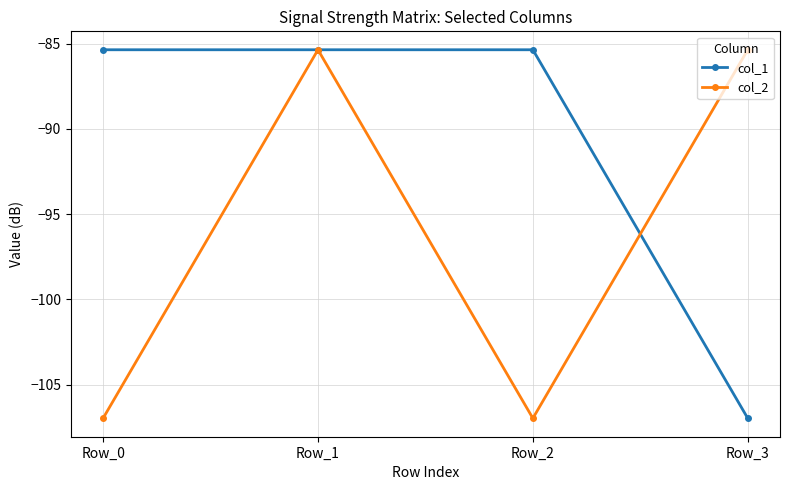

What are all the series names shown in the legend?

col_1, col_2